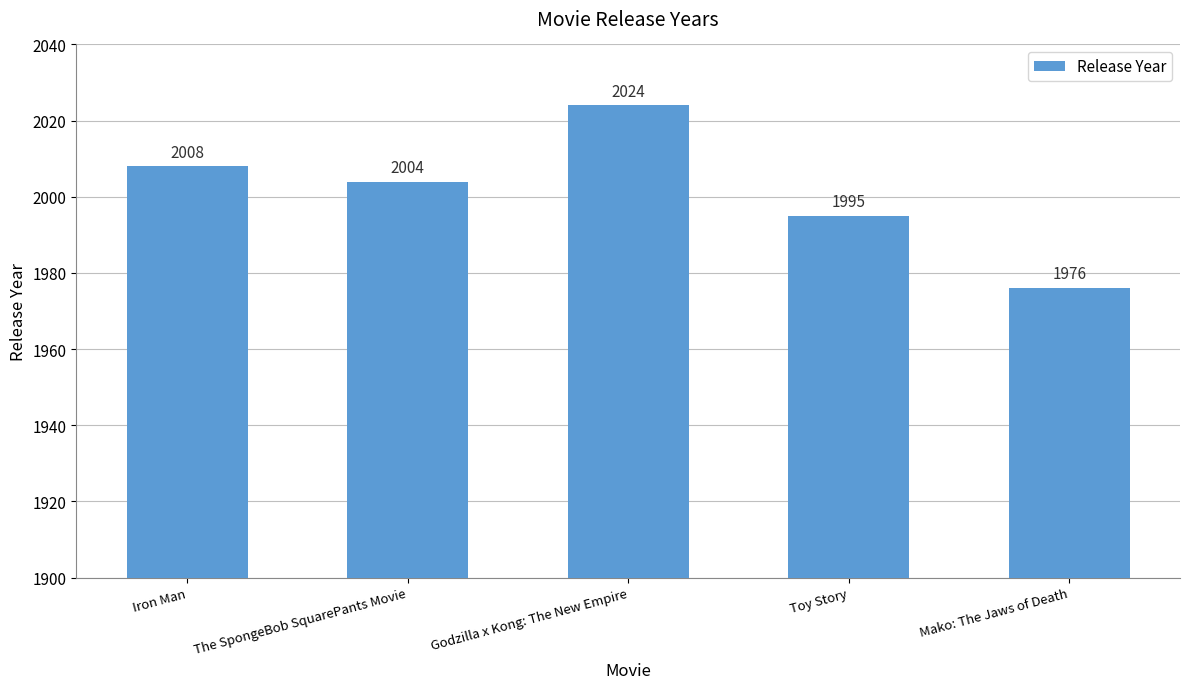

Count the number of categories in the chart.

5